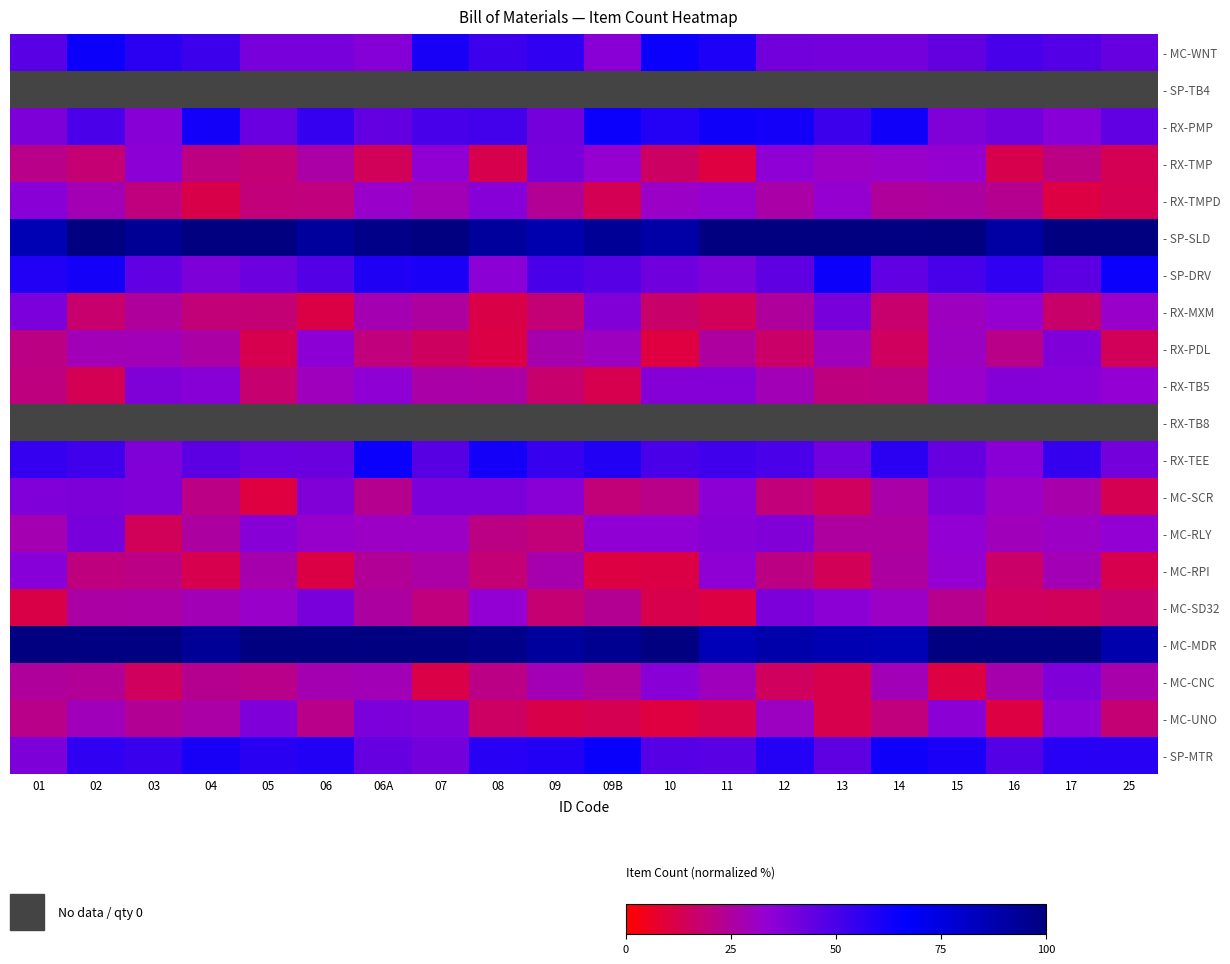

At which label is - RX-TMPD closest to 0?

17